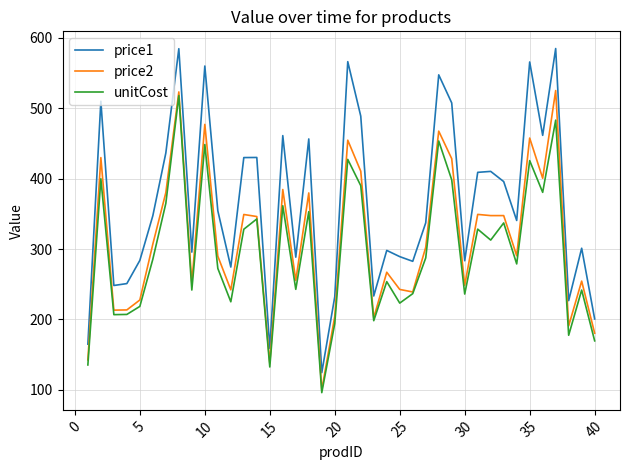

What is the minimum value shown in the chart?

96.1